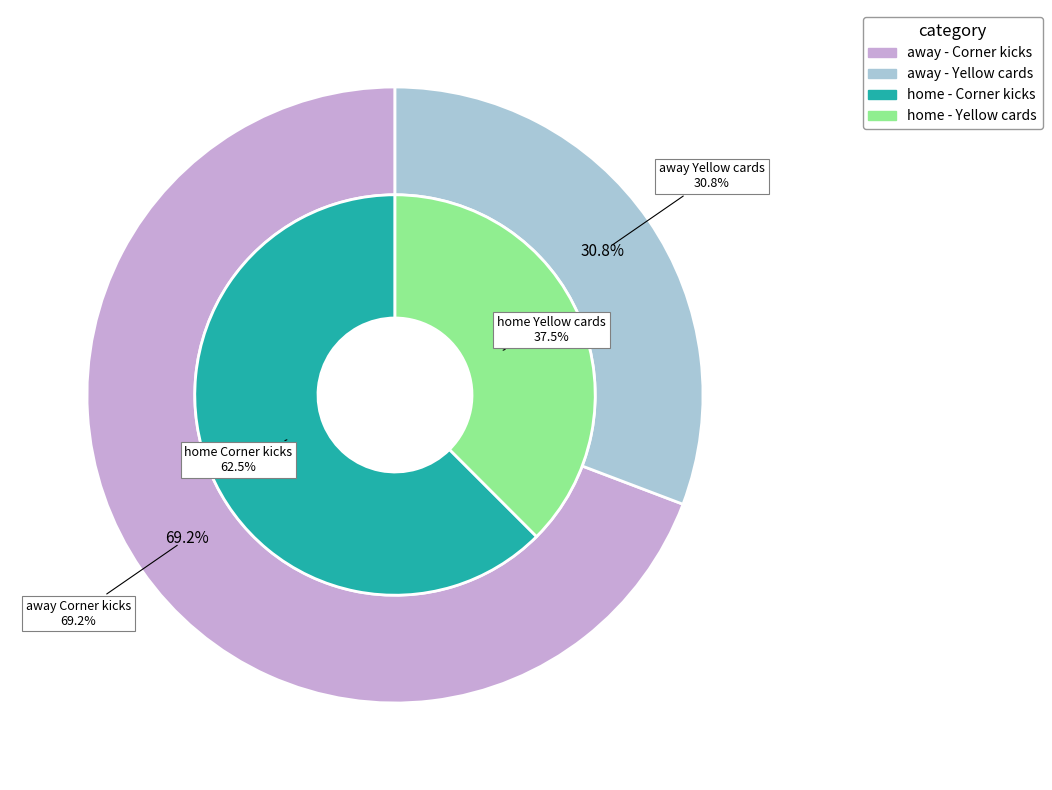

What percentage is the Yellow cards slice, to the nearest percent?

38%